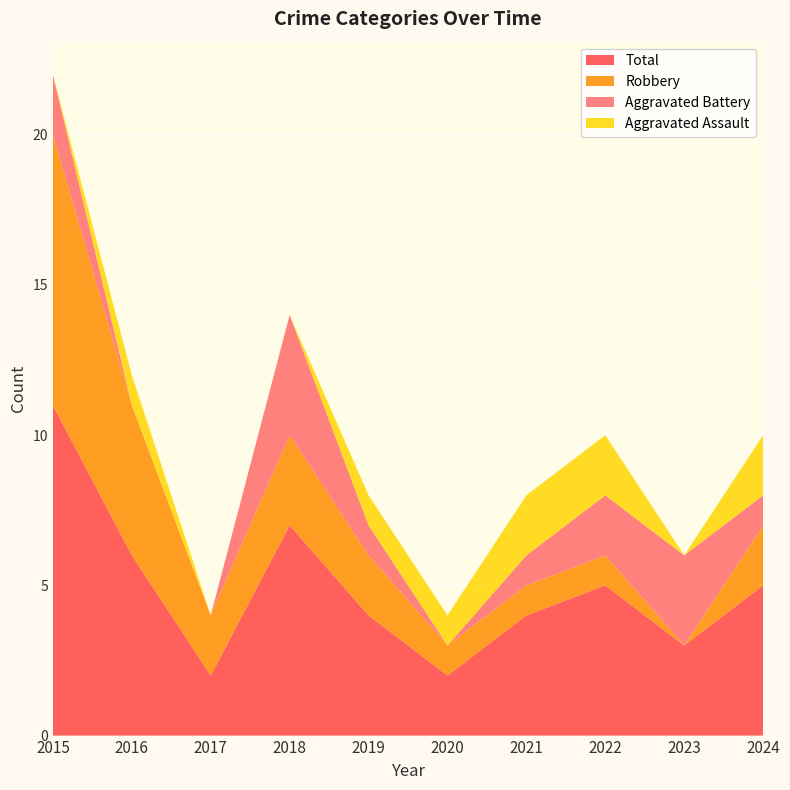

Reading left to right, what are all the values shown in this chart?

Aggravated Assault: 2015=0	2016=1	2017=0	2018=0	2019=1	2020=1	2021=2	2022=2	2023=0	2024=2
Aggravated Battery: 2015=2	2016=0	2017=0	2018=4	2019=1	2020=0	2021=1	2022=2	2023=3	2024=1
Robbery: 2015=9	2016=5	2017=2	2018=3	2019=2	2020=1	2021=1	2022=1	2023=0	2024=2
Total: 2015=11	2016=6	2017=2	2018=7	2019=4	2020=2	2021=4	2022=5	2023=3	2024=5